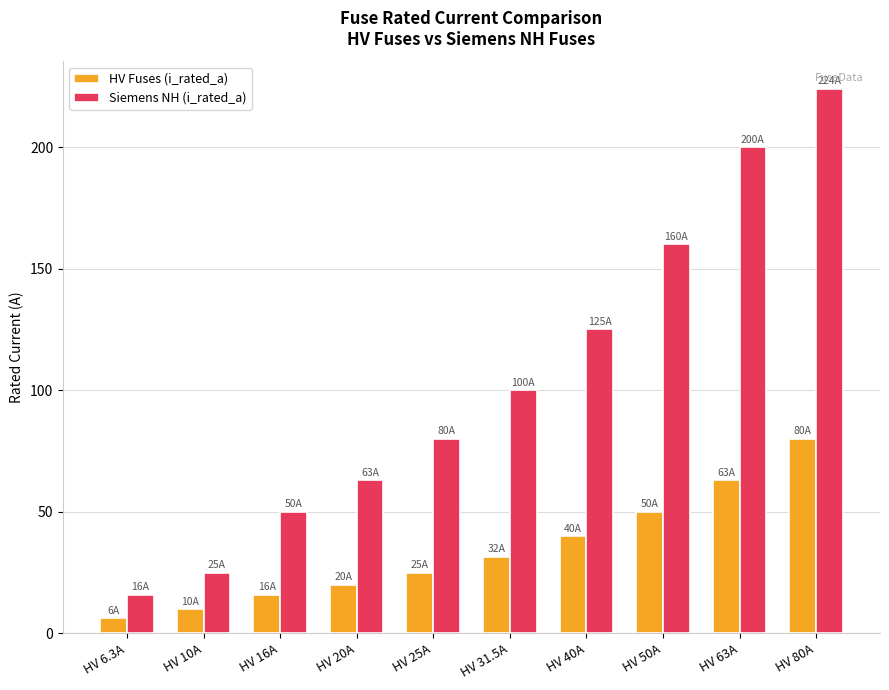

How many bars are there in each group?

2